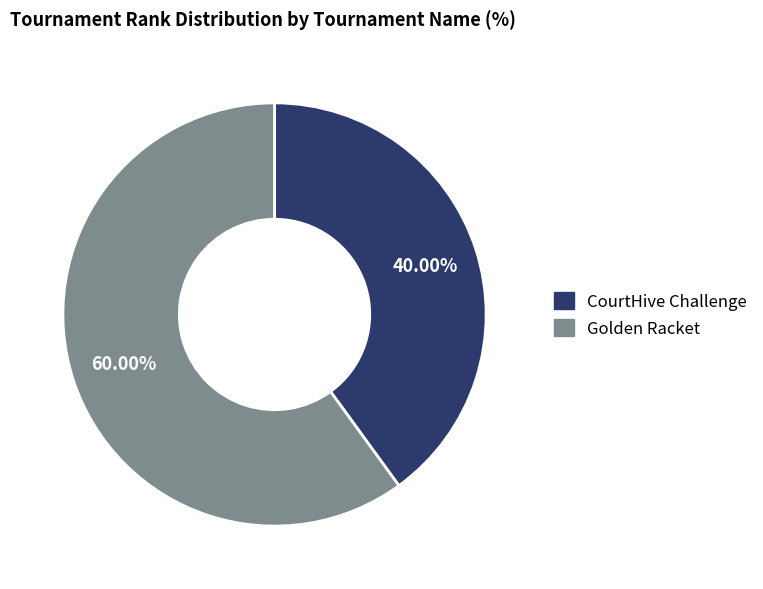

What is the largest slice in the pie chart?

Golden Racket